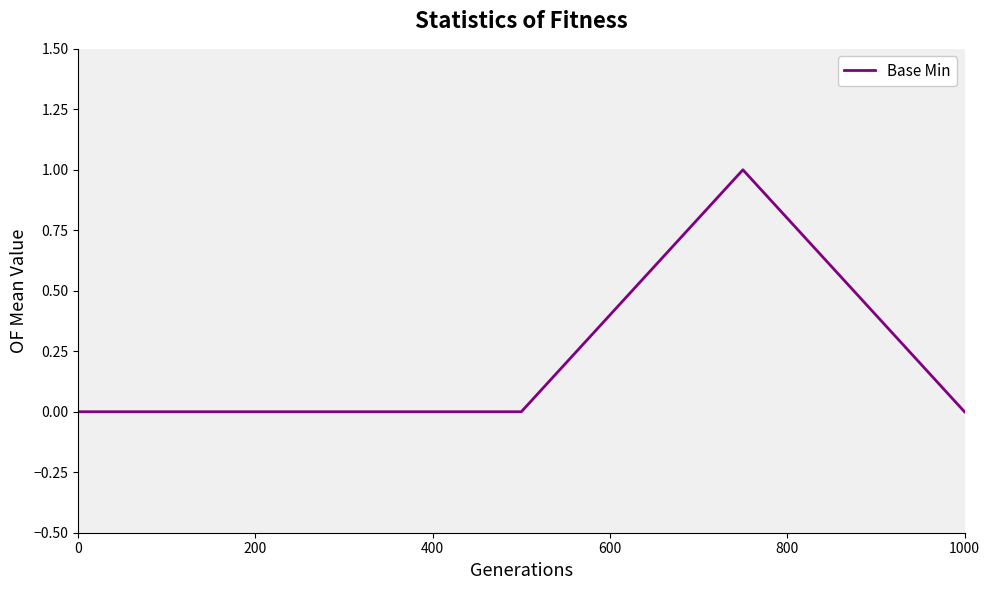

Reading left to right, extract all data points from this chart.

0	0	0	1	0